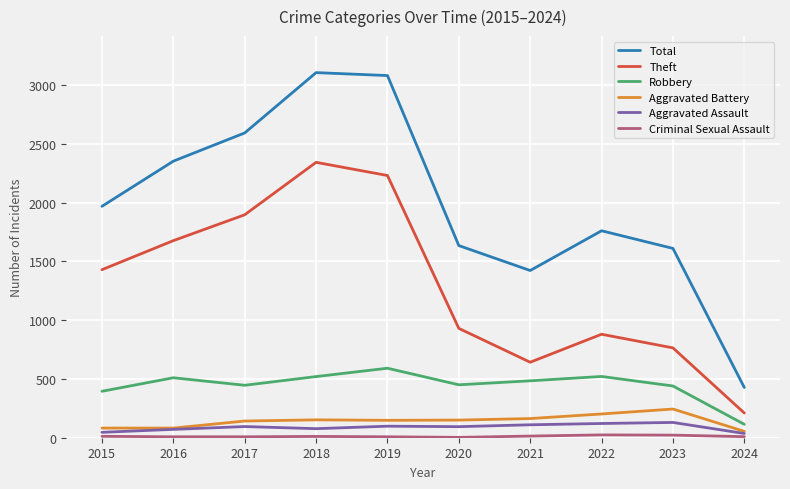

How many interior local valleys does the Theft series have?

1